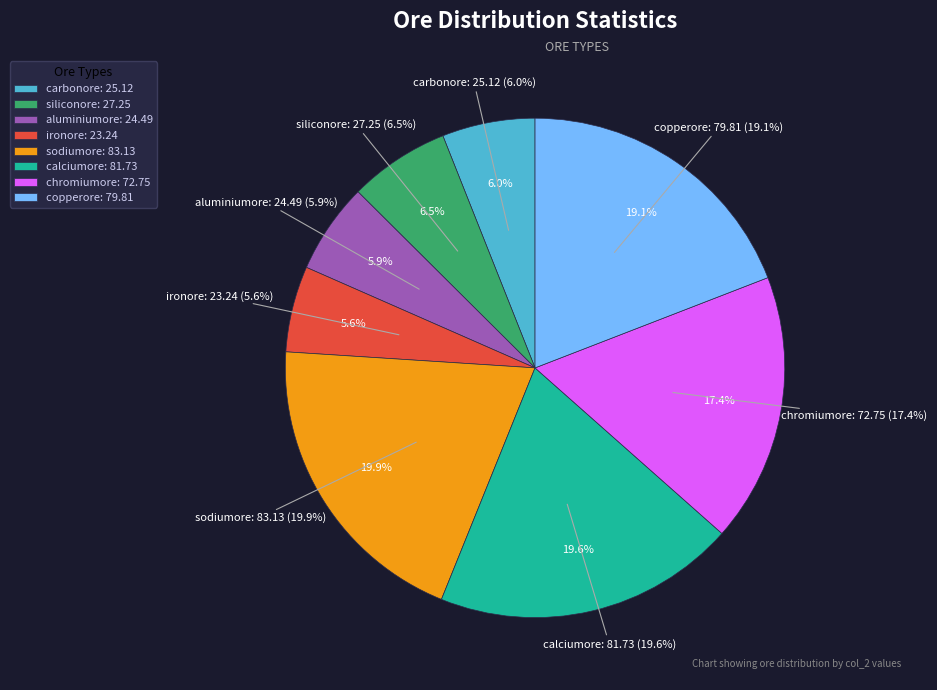

Is carbonore the majority of the pie?

No